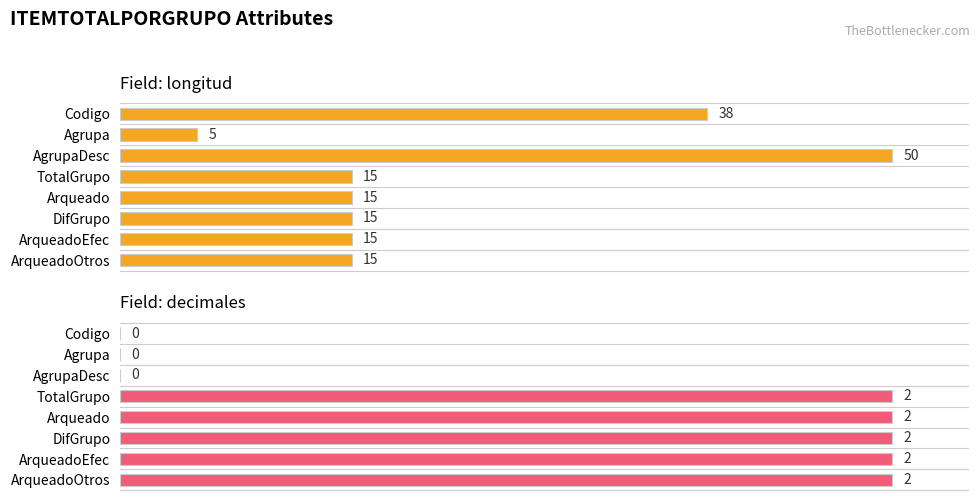

Is the value of longitud at DifGrupo greater than the value of decimales at Agrupa?

Yes